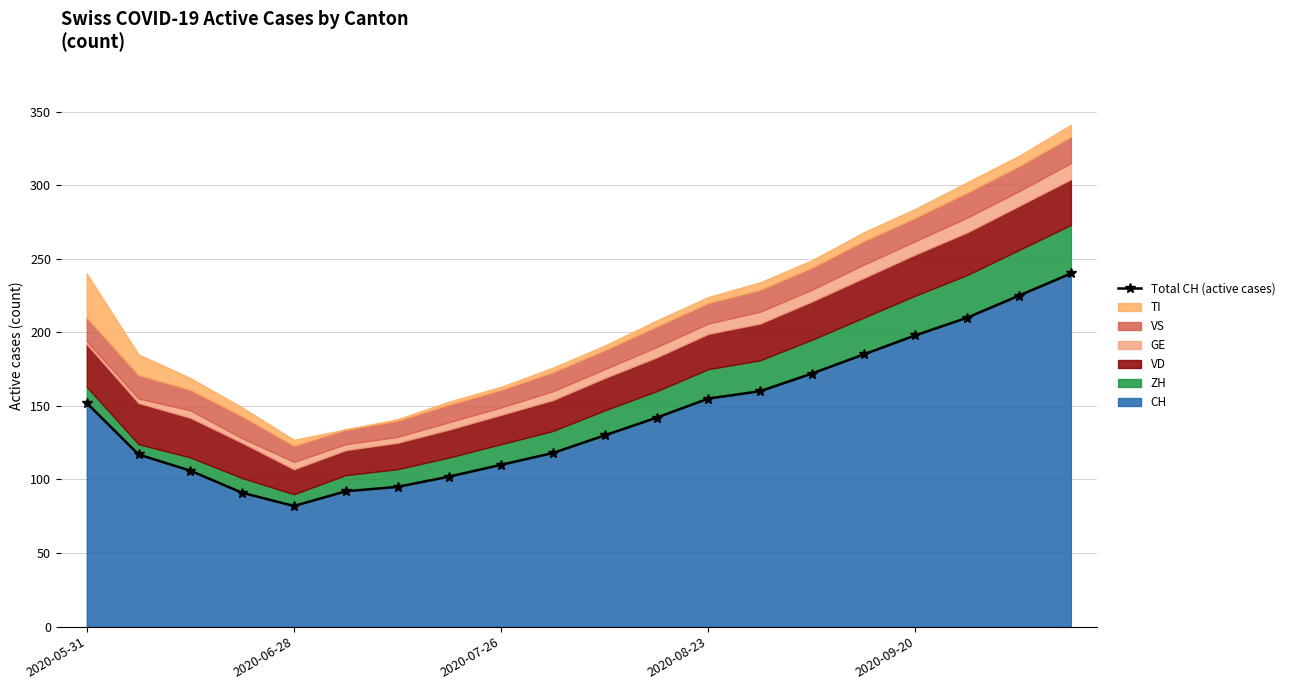

What is the maximum value for CH?

240